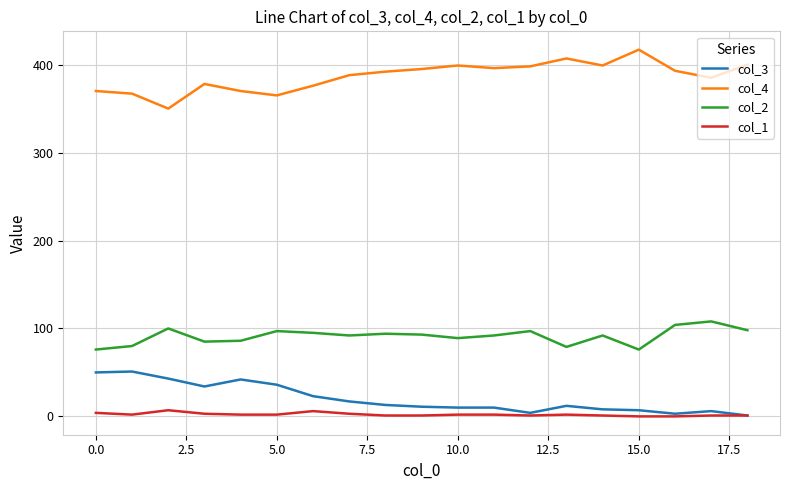

What is the highest value of the col_3 series?

51